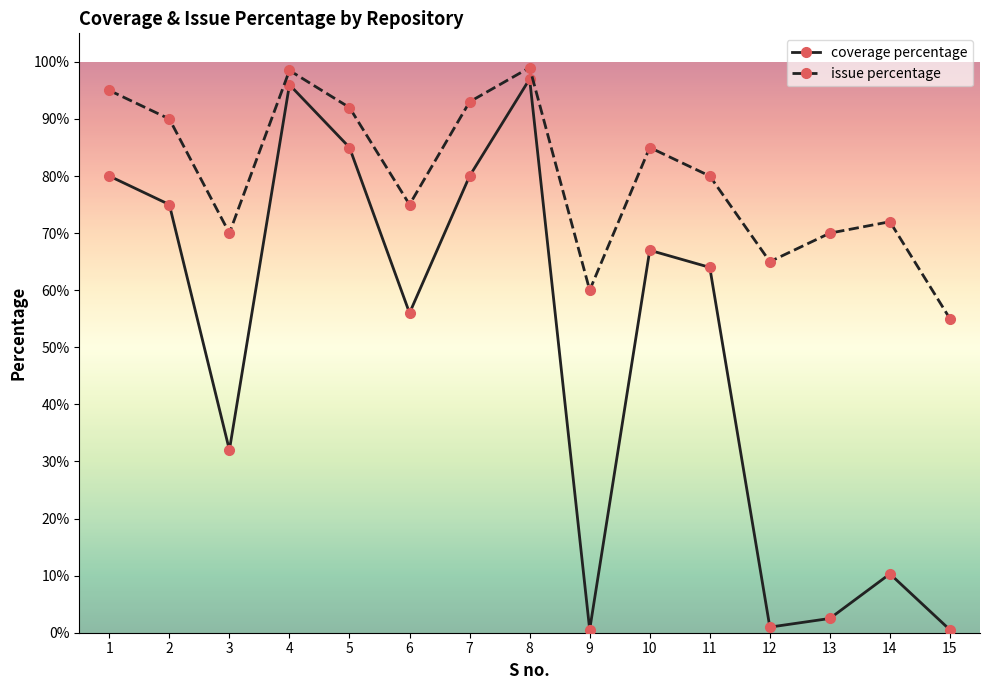

Which series has the largest range (max minus min)?

coverage percentage